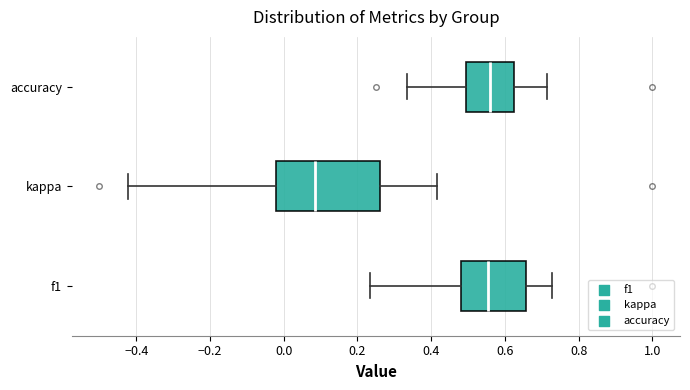

Which box is the widest, from its left edge to its right edge?

kappa